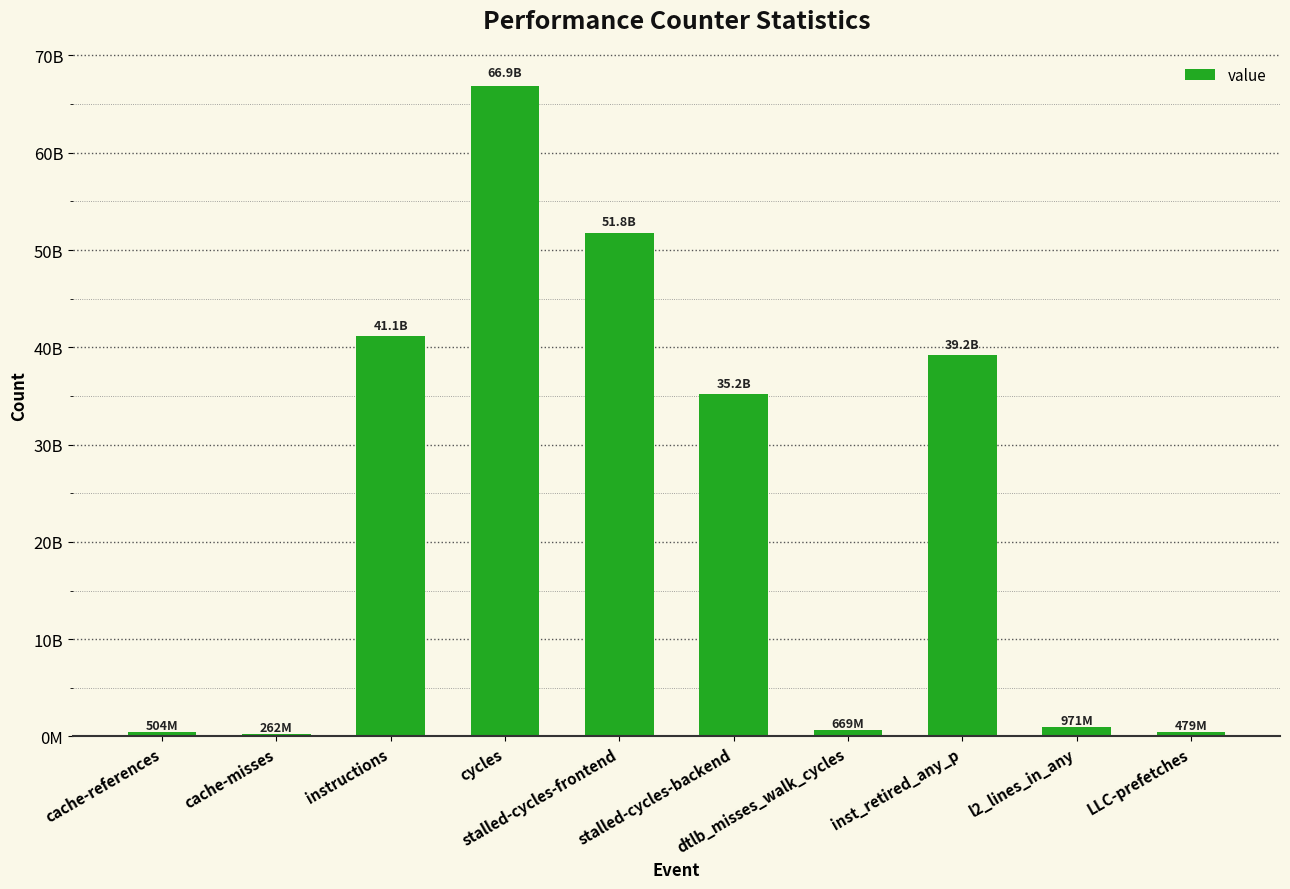

Are the bars horizontal?

No